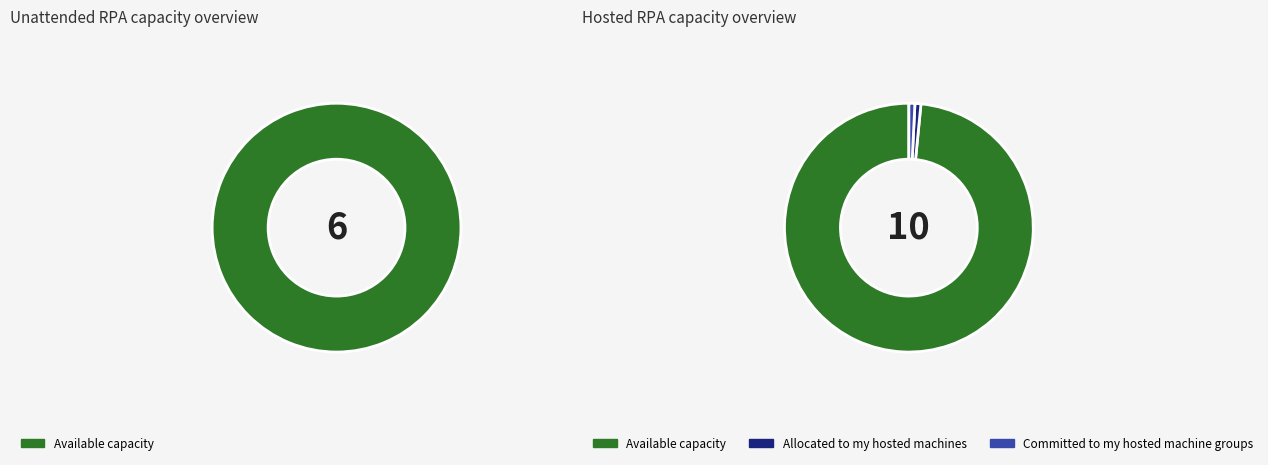

The Hempen Underpants slice represents 1% of the pie. True or false?

False